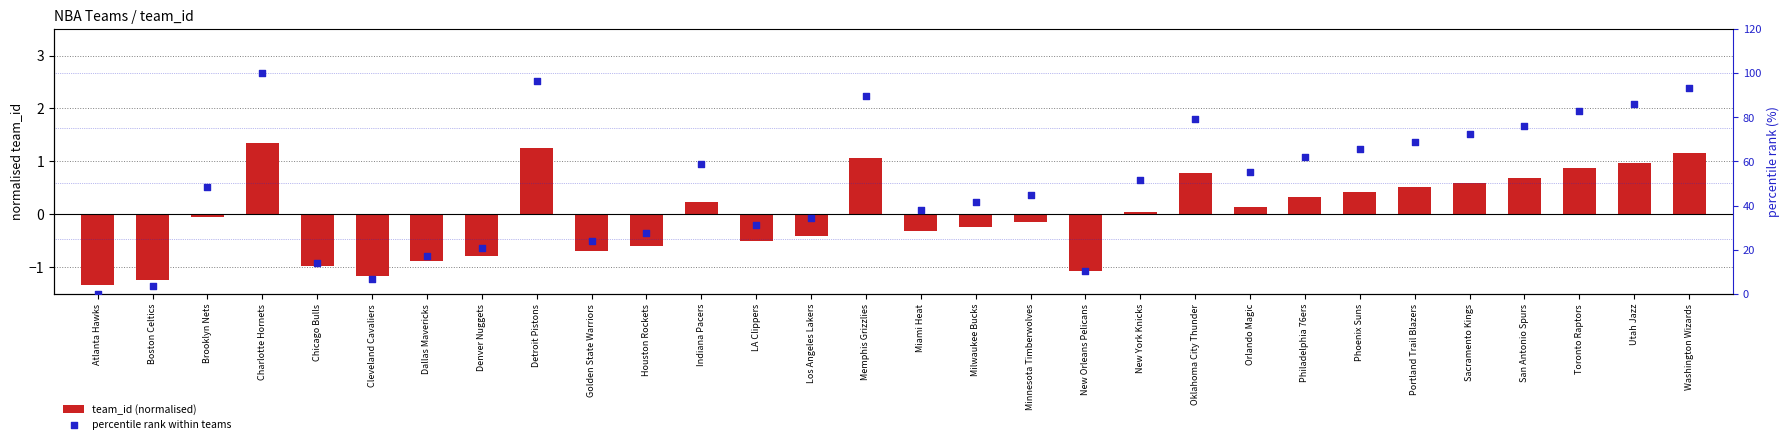

Which series contains the highest Y value?

percentile rank within teams